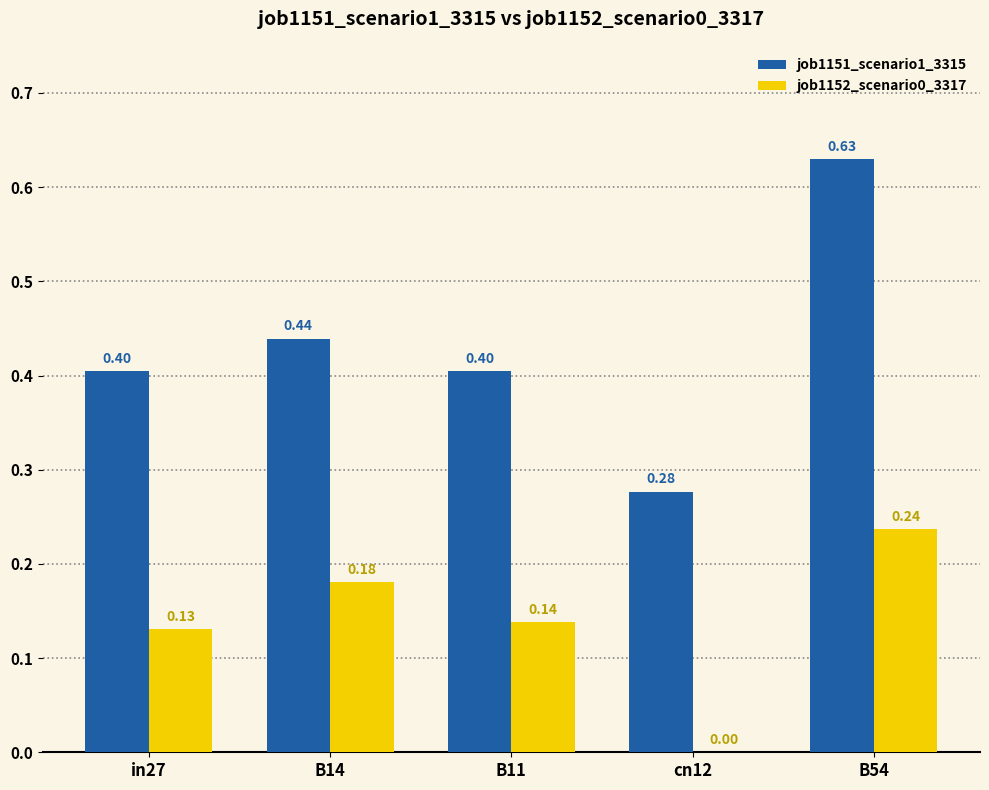

How many groups of bars are there?

5